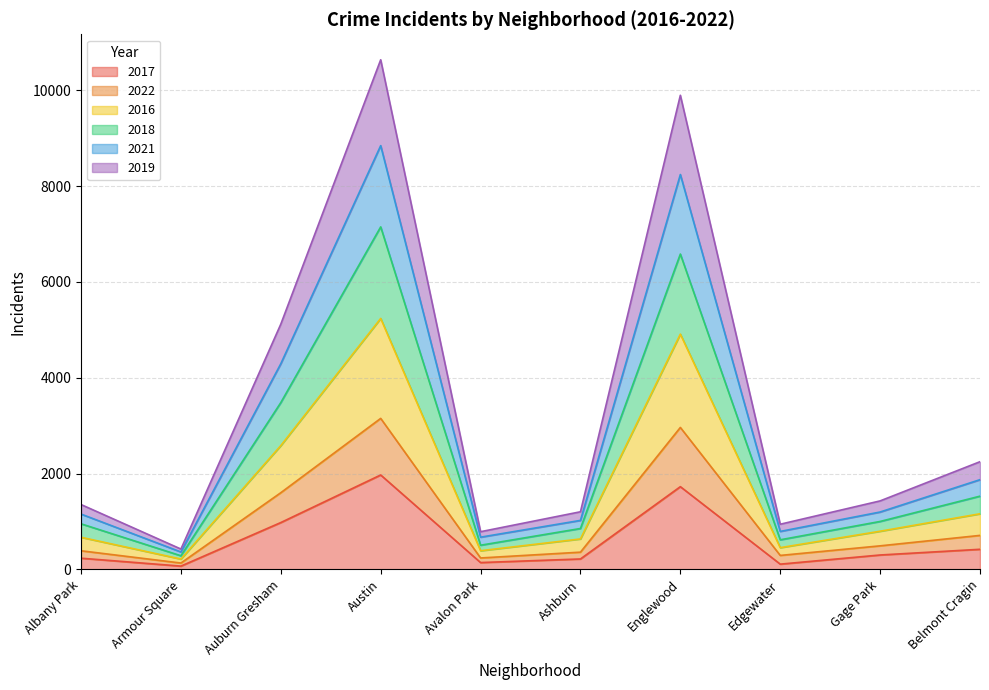

What are all the series names shown in the legend?

2017, 2022, 2016, 2018, 2021, 2019